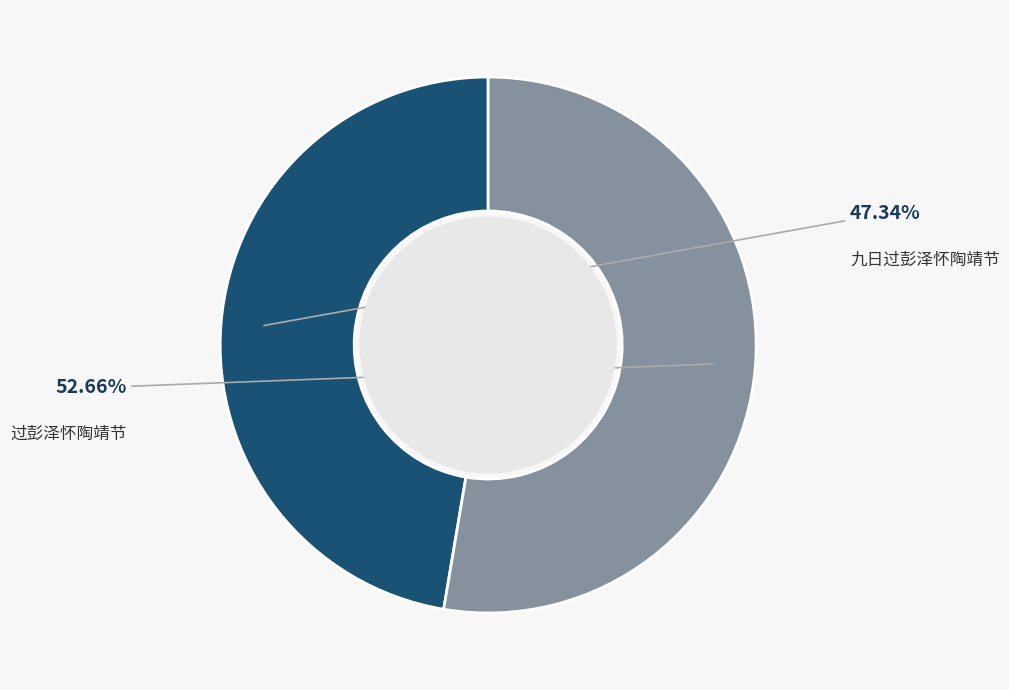

Which category has the smallest portion of the pie?

九日过彭泽怀陶靖节